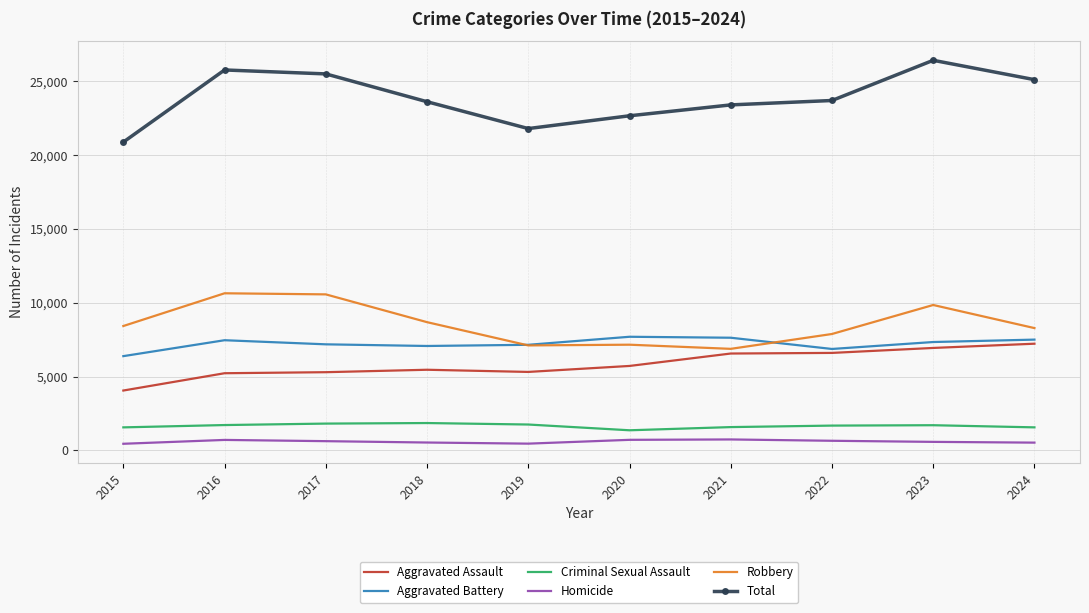

True or false: Total and Criminal Sexual Assault intersect in this chart.

False